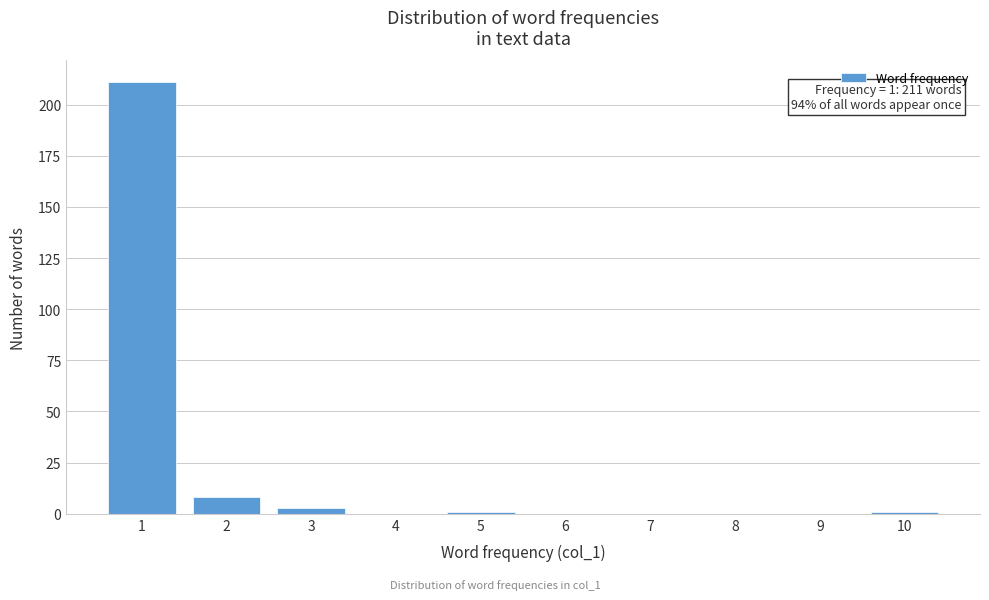

Reading left to right, what are all the values shown in this chart?

1=211	2=8	3=3	4=0	5=1	6=0	7=0	8=0	9=0	10=1